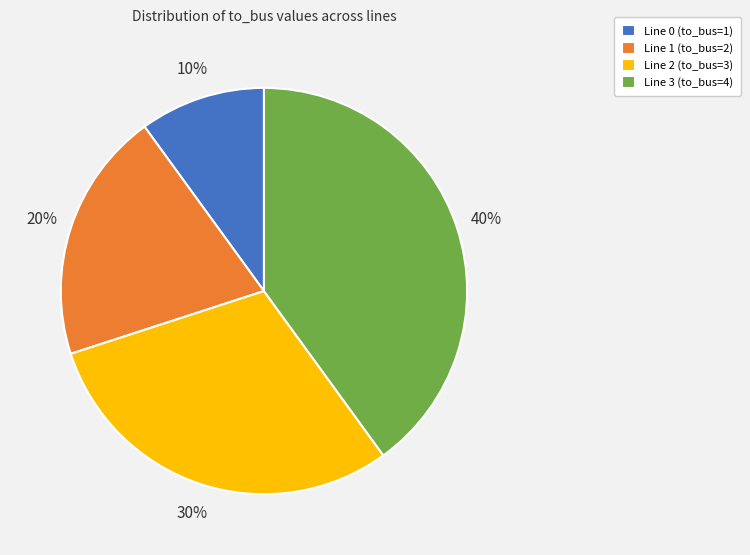

What is the largest slice in the pie chart?

Line 3 (to_bus=4)